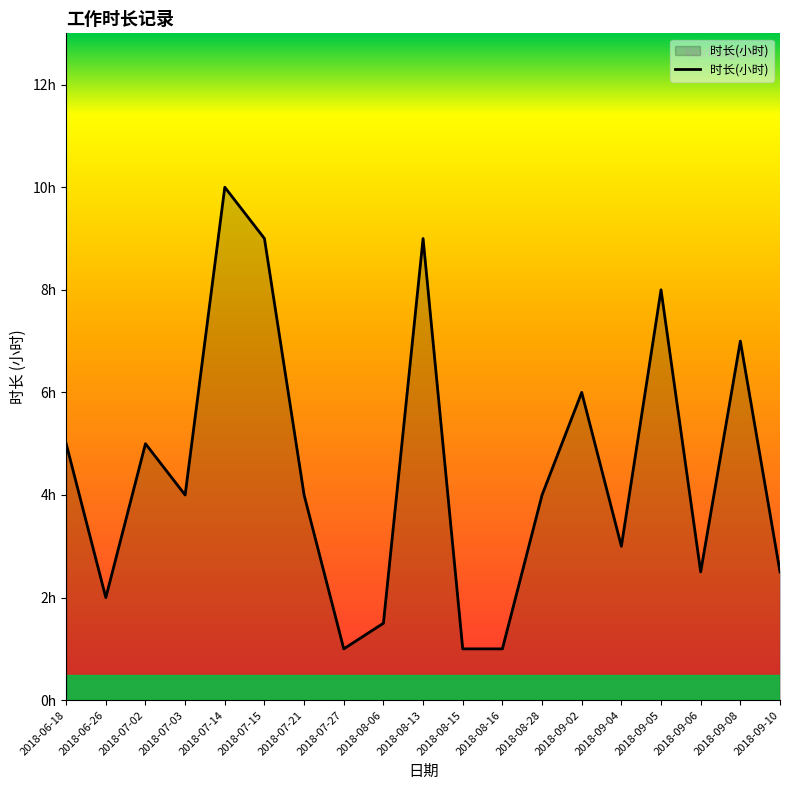

How many points are lower than both their immediate neighbors (excluding endpoints)?

5